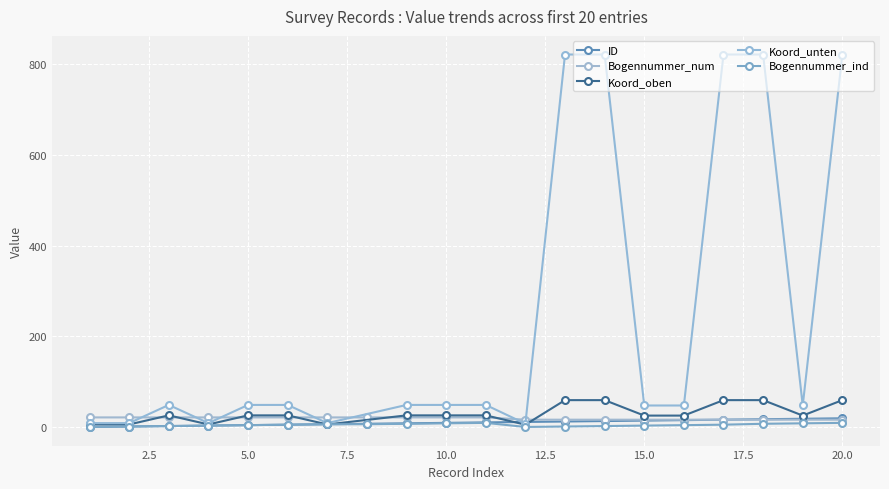

True or false: Bogennummer_ind has more than 0 interior local peaks.

True